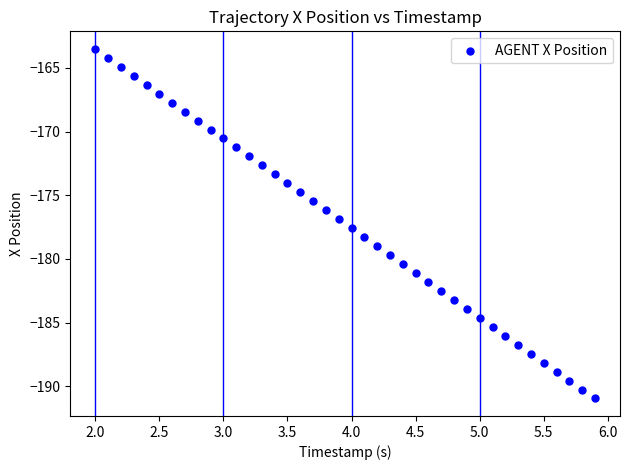

What is the range of X values (max minus min)?

3.9